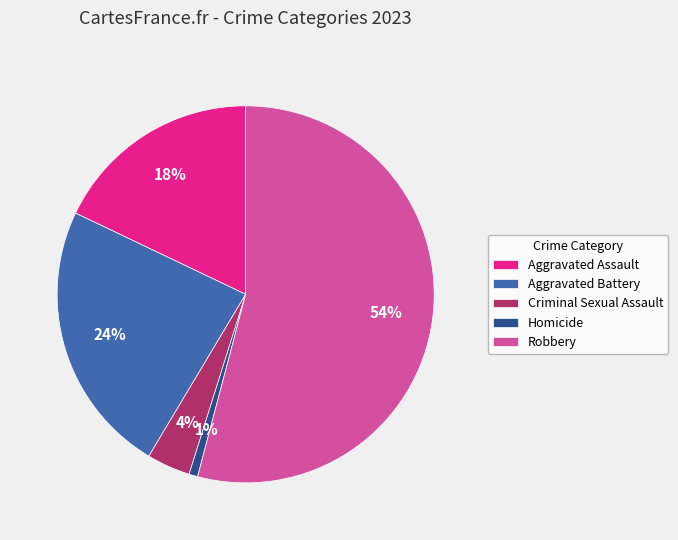

Which category accounts for the majority?

Robbery